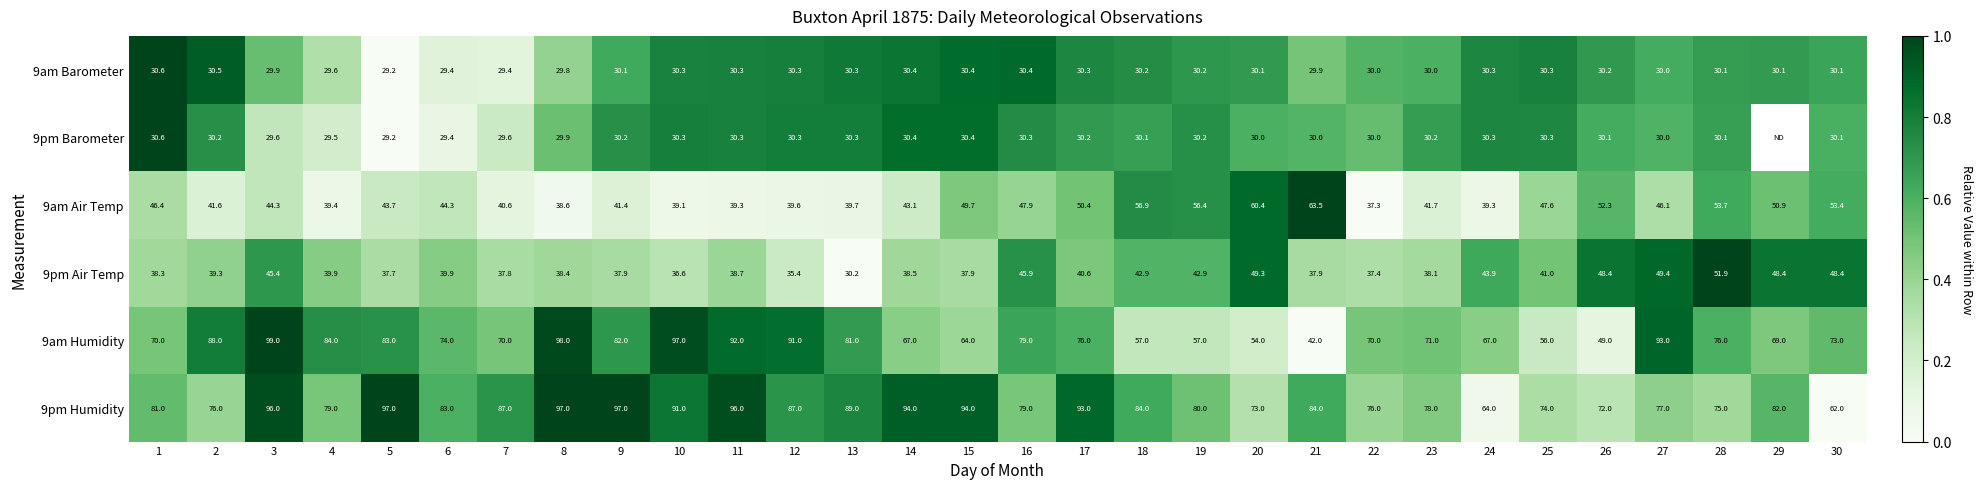

What is the sum of the 9pm Barometer values at 5 and 25?

59.5